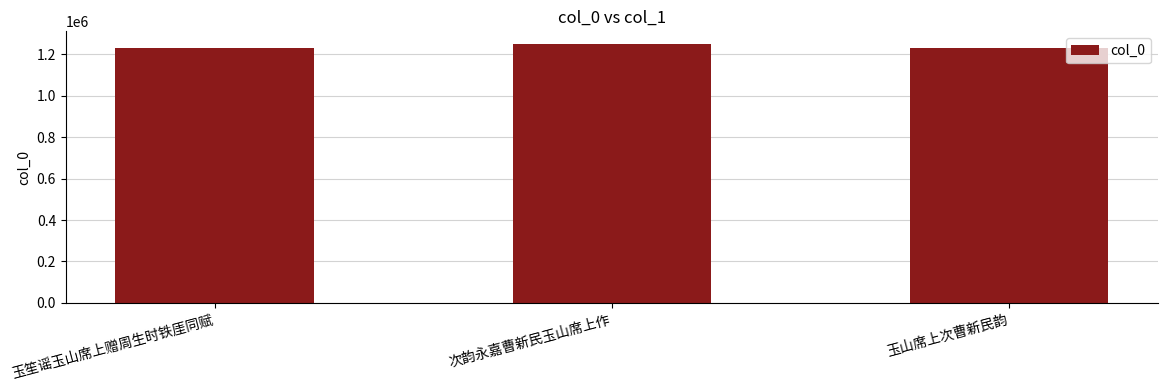

What is the sum of the values at 玉笙谣玉山席上赠周生时铁厓同赋 and 次韵永嘉曹新民玉山席上作?

2480997